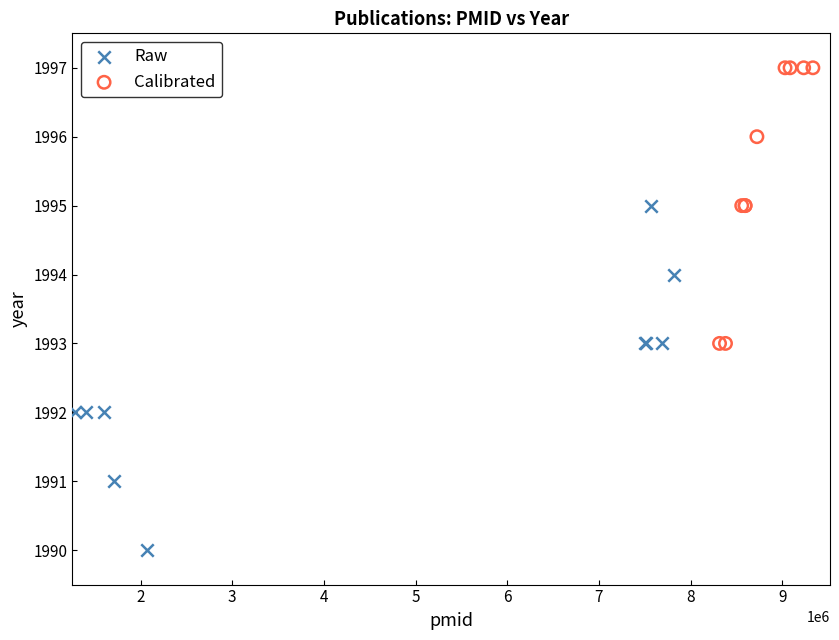

Which series has the widest spread of Y values?

Raw